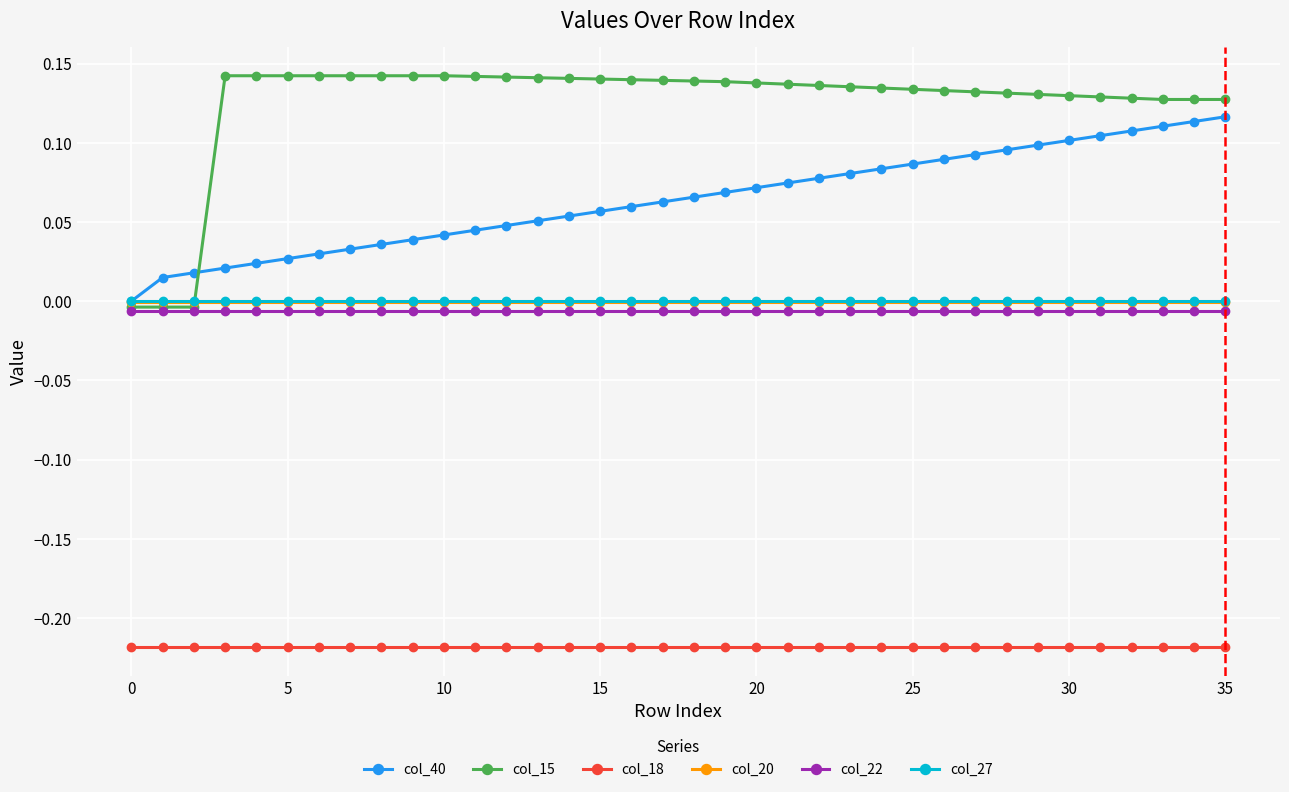

How many categories are shown in the chart?

36